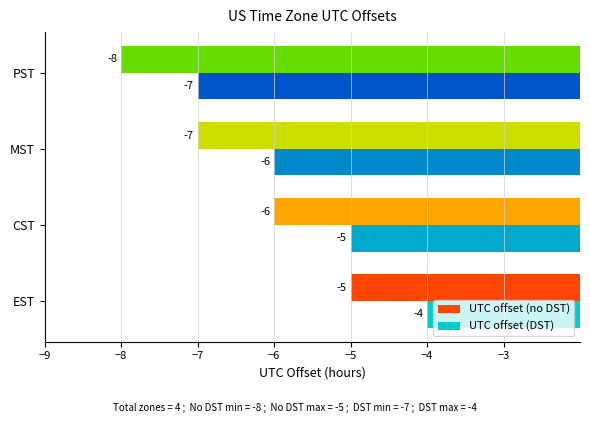

What is the difference between the maximum and second lowest values in the UTC offset (no DST) series?

2